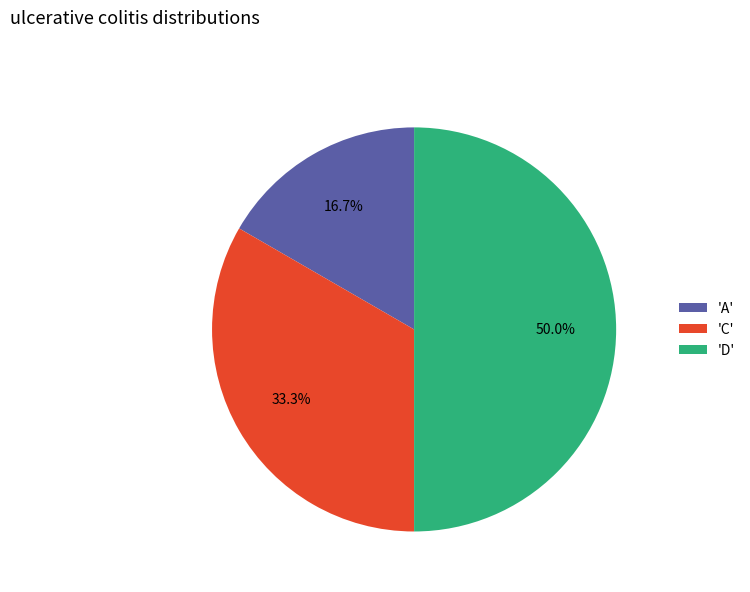

What percentage is NOT represented by 'D'?

50.0%